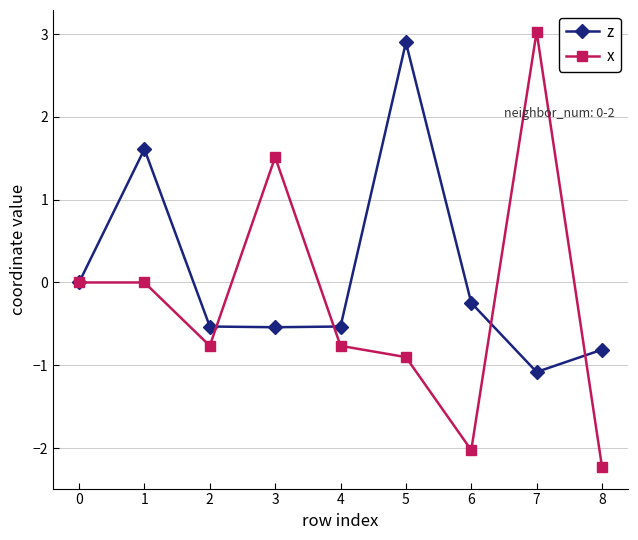

What is the maximum value for z?

2.9